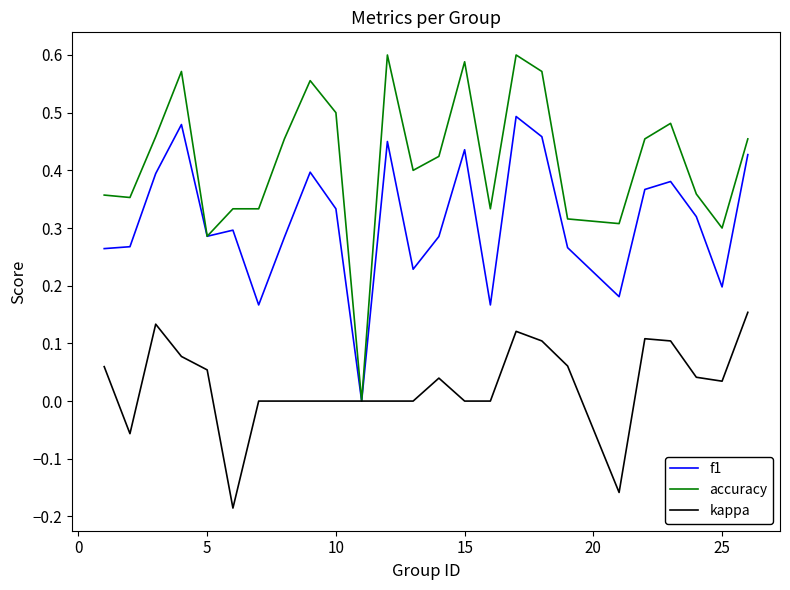

Which series has the largest total across all categories?

accuracy